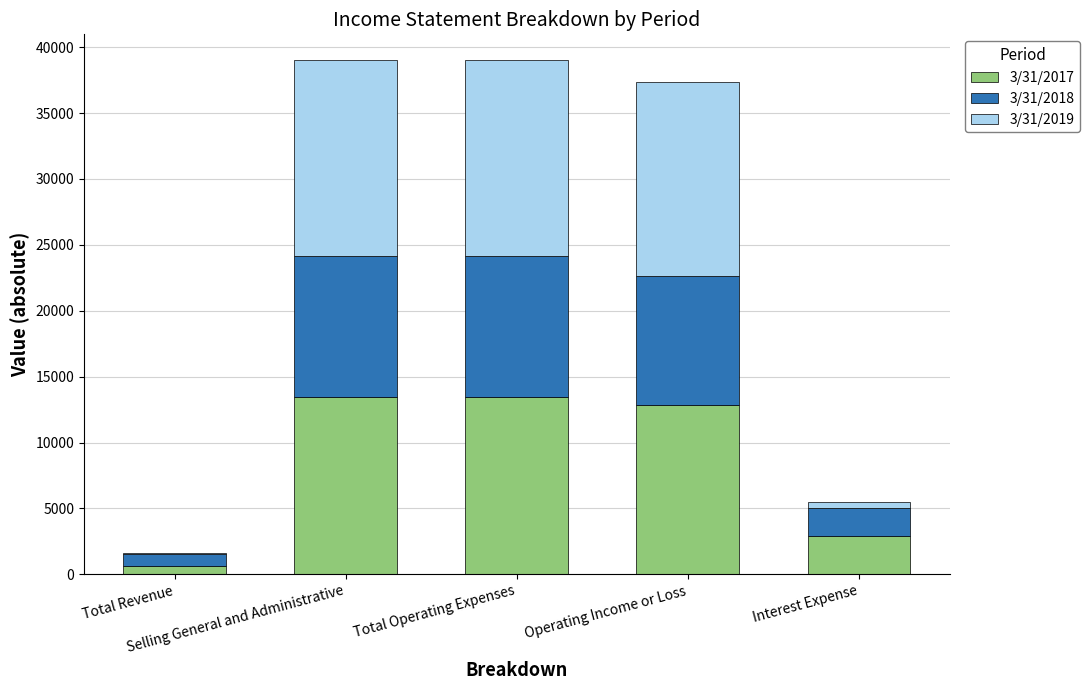

How many data points does each series have?

5